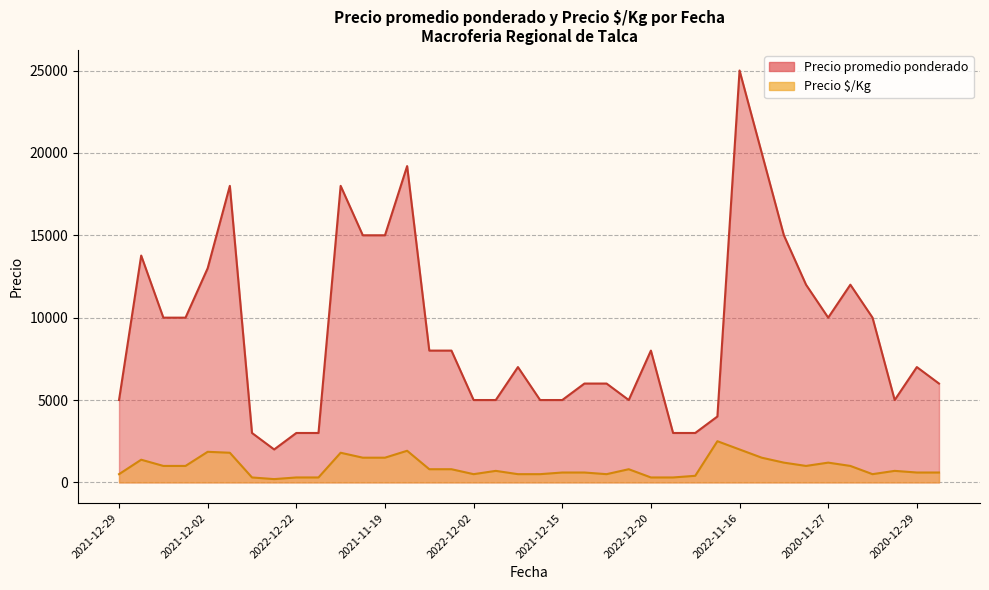

Which has a higher value, 2022-11-16 or 2022-12-22?

2022-11-16